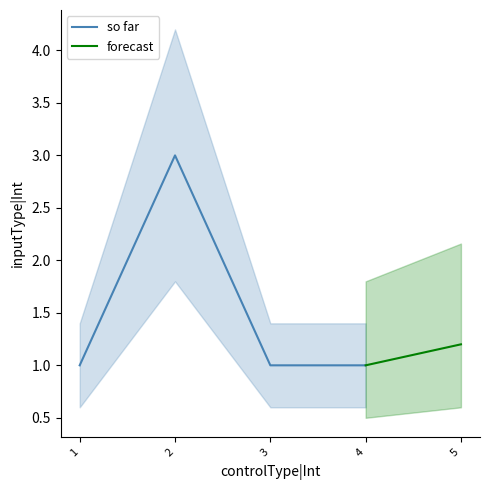

How many points are higher than both their immediate neighbors (excluding endpoints)?

1